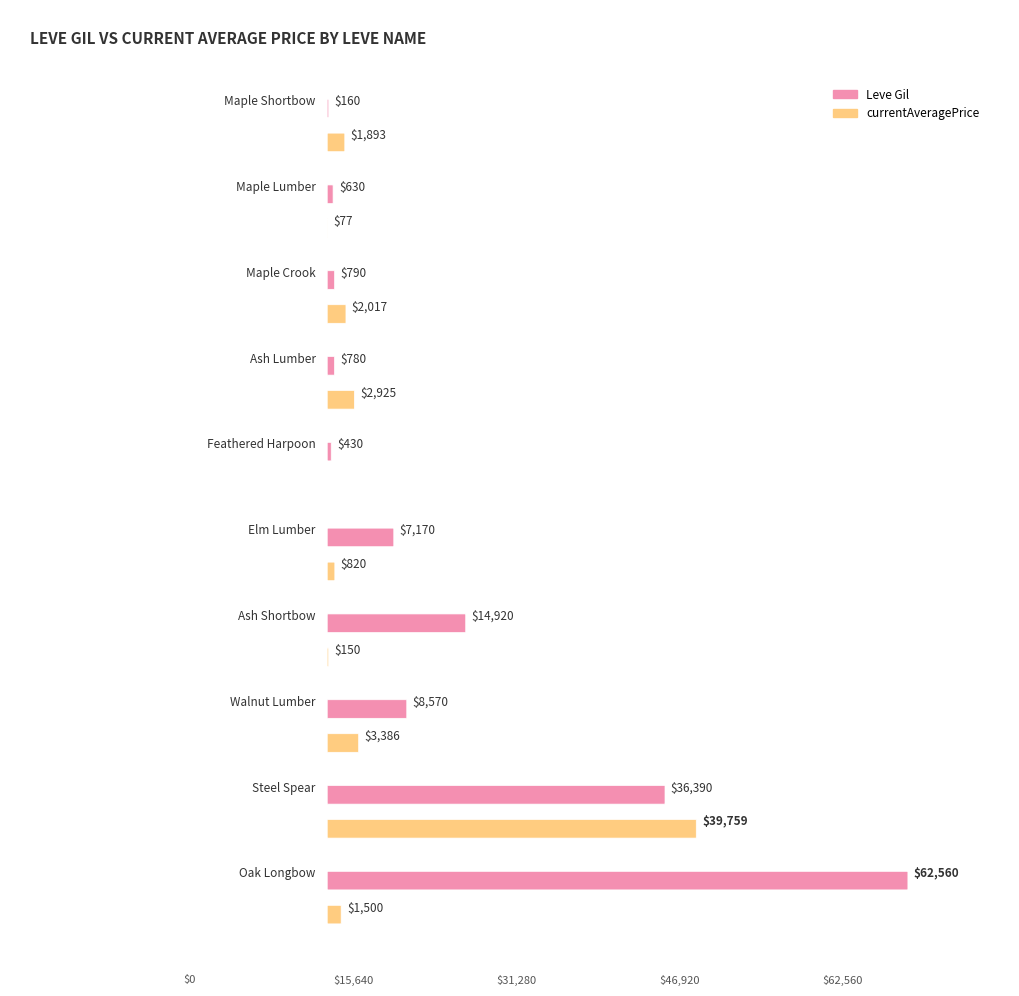

The value of Leve Gil at Ash Shortbow is 14920.0. True or false?

True